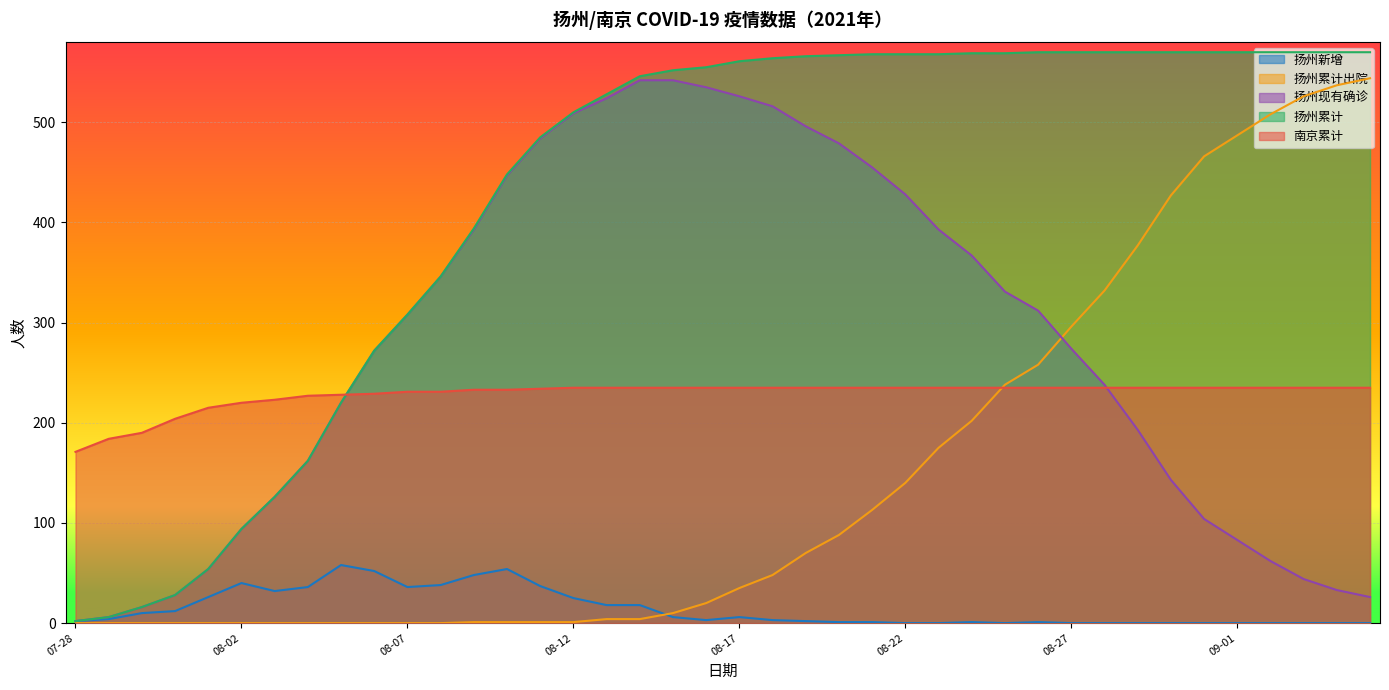

Is it true that 扬州累计出院 equals 0 at 2021-07-31?

True